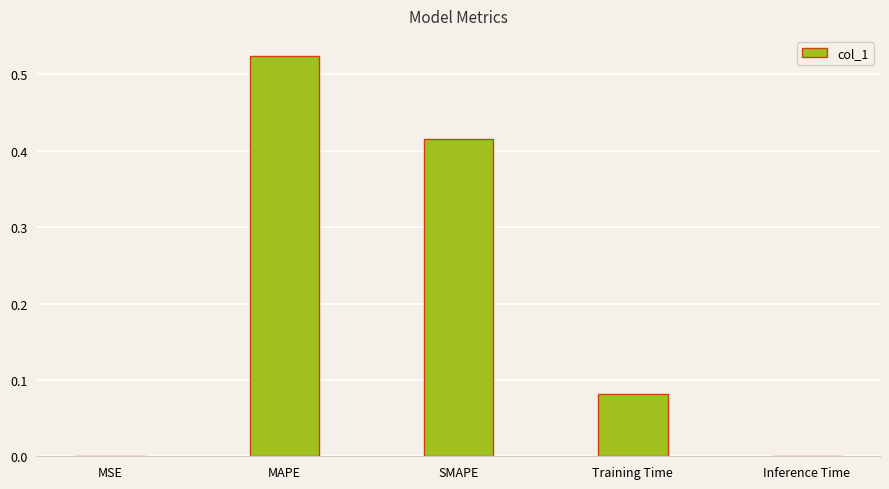

What is the change in value from SMAPE to Training Time?

-0.3